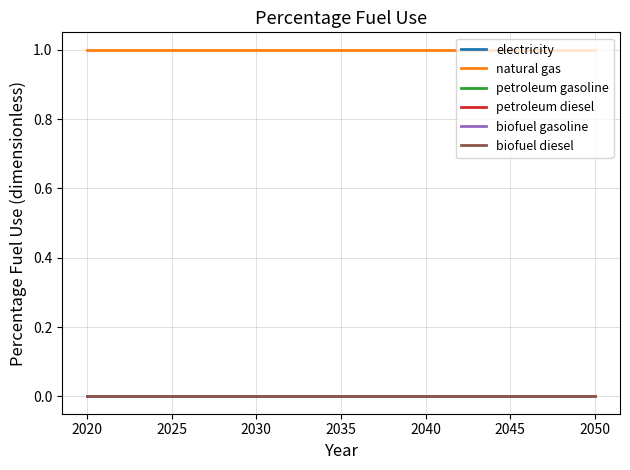

Is this an area chart (filled region under the line)?

No